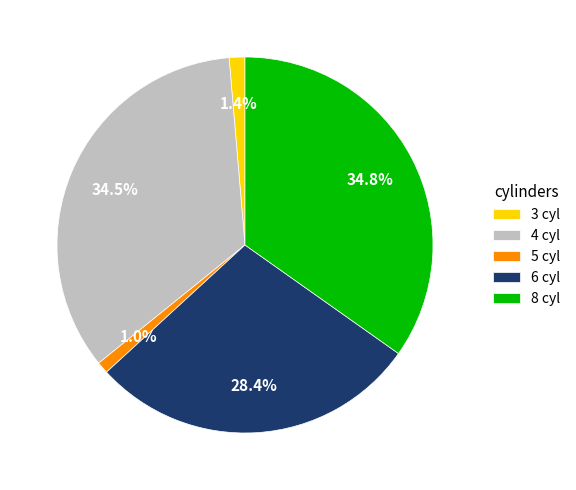

Does 8 account for over 50% of the chart?

No